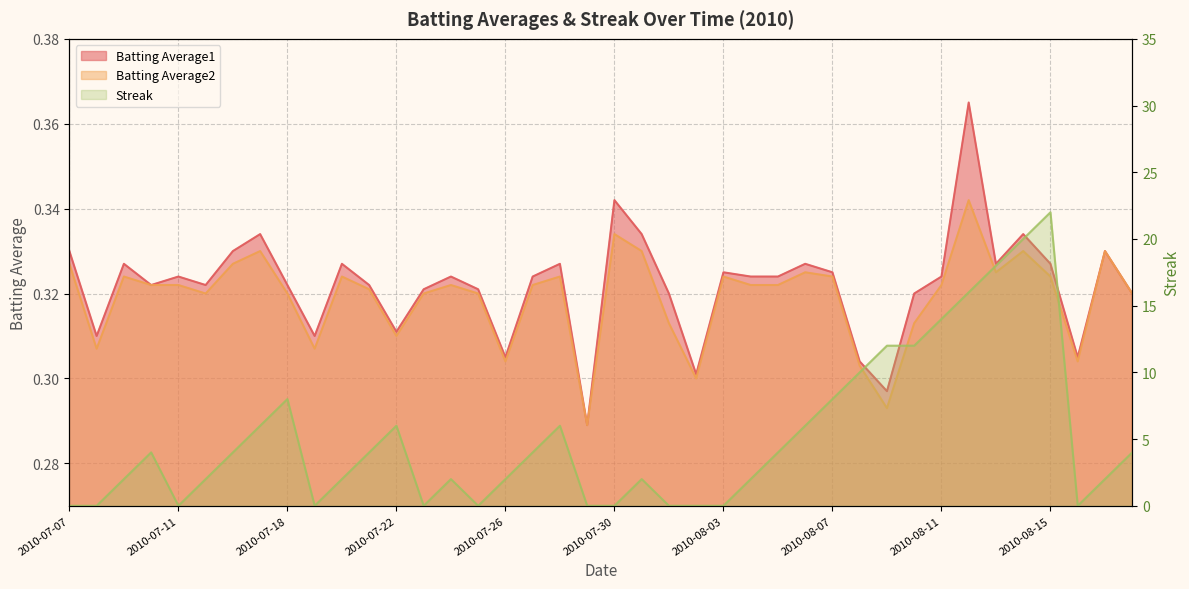

Between 2010-07-28 and 2010-08-16, which series saw the biggest shift?

Streak